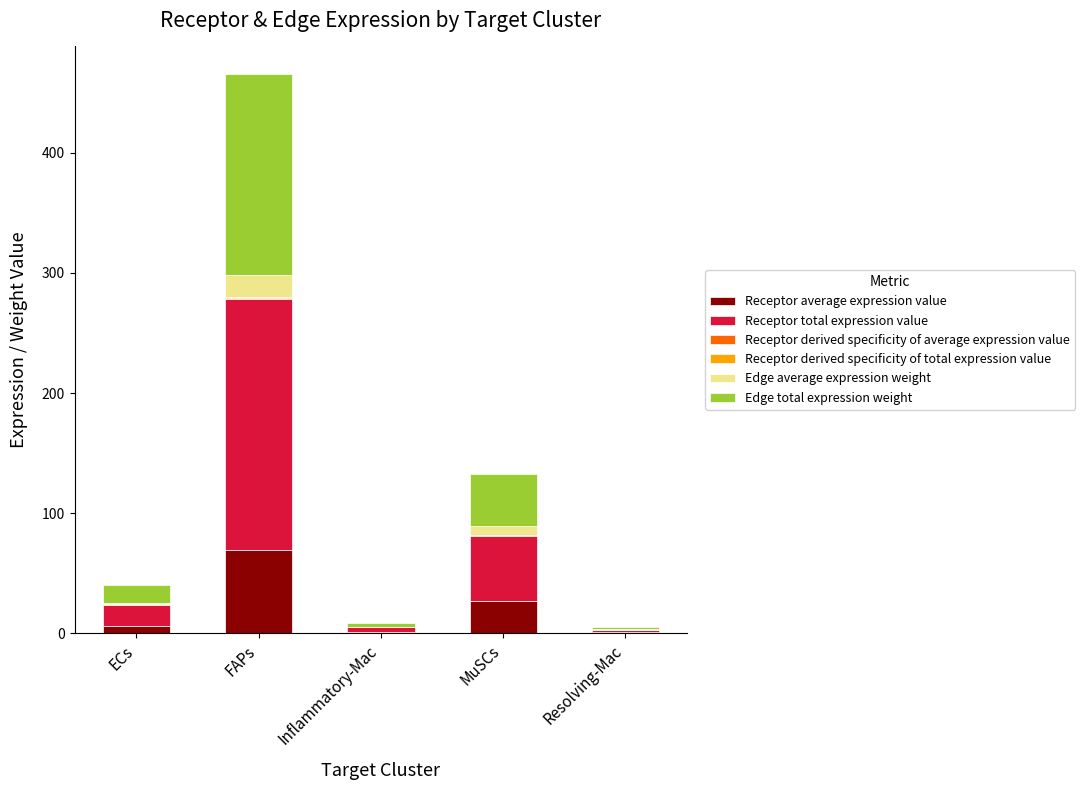

At which category is the sum across all series the highest?

FAPs